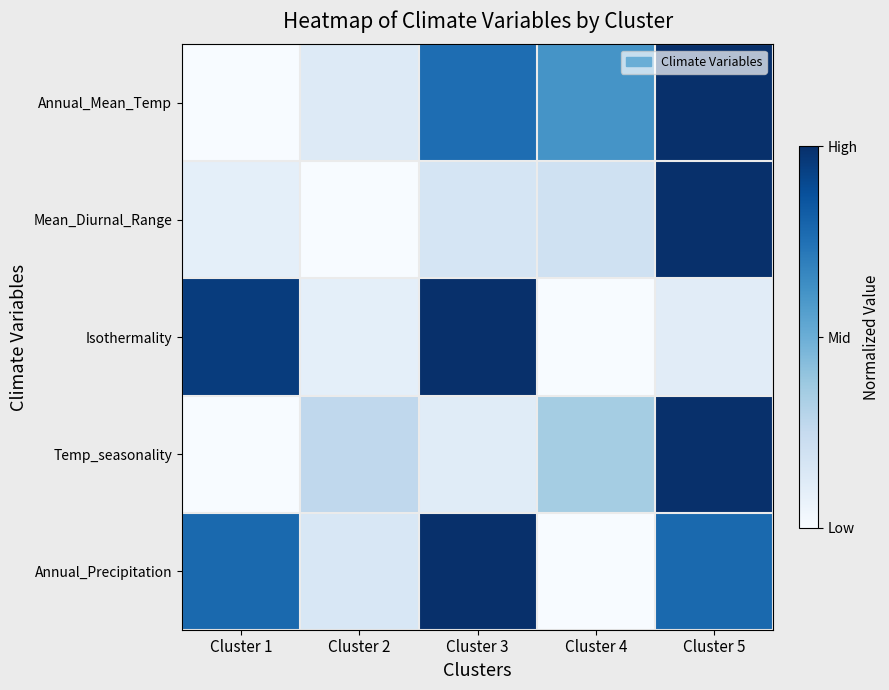

At Cluster 1, list the series in order from smallest to largest.

Annual_Mean_Temp, Temp_seasonality, Mean_Diurnal_Range, Annual_Precipitation, Isothermality